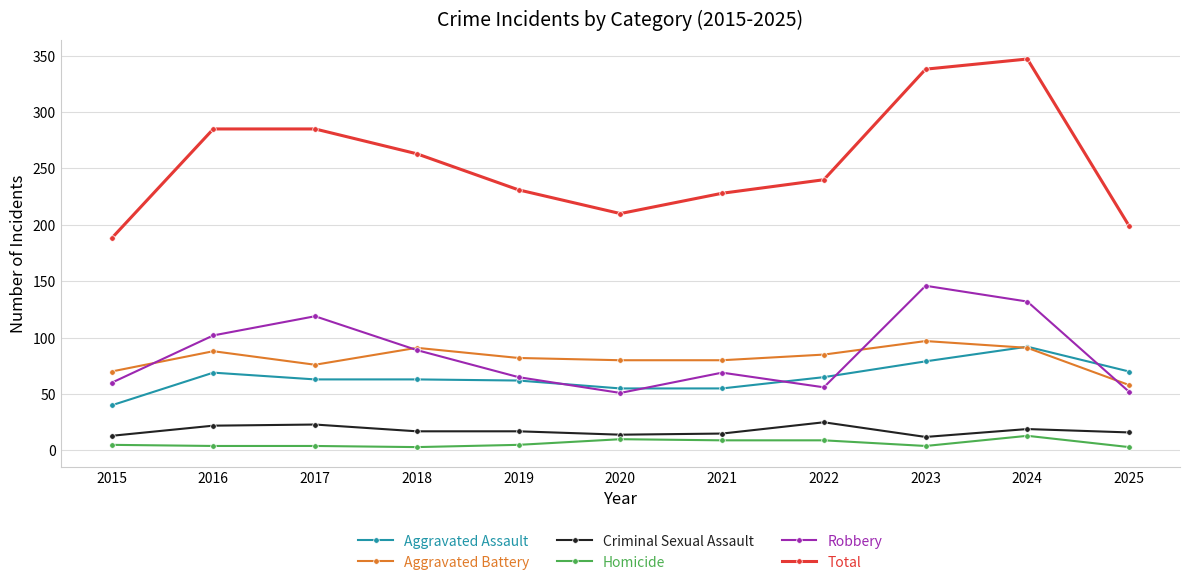

True or false: Total and Robbery cross at least once.

False